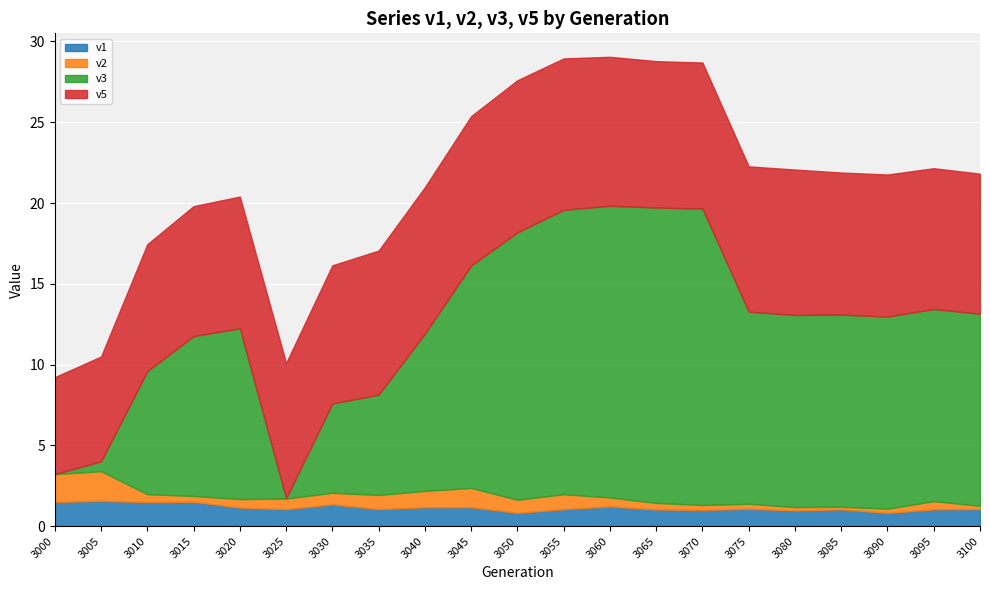

True or false: v1 has a value of 1.0 at 3070.

True